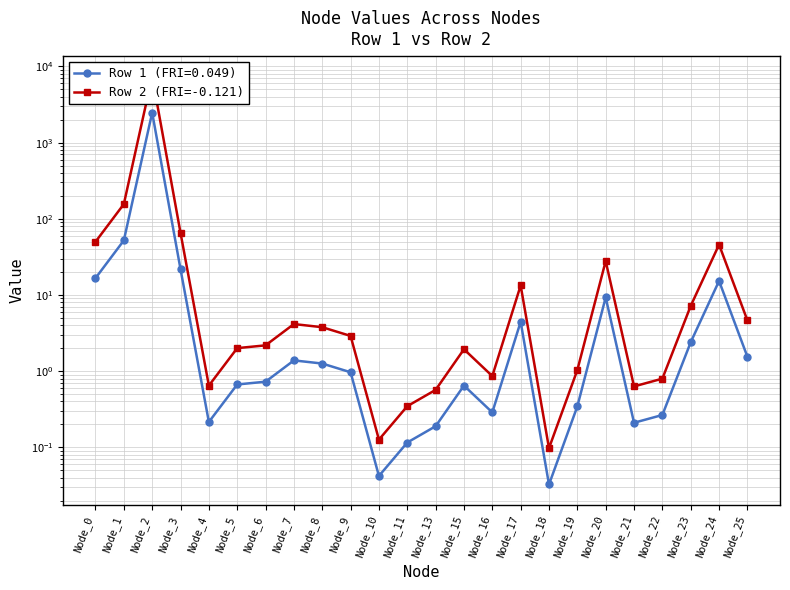

The value at Node_24 is 45.8. True or false?

True